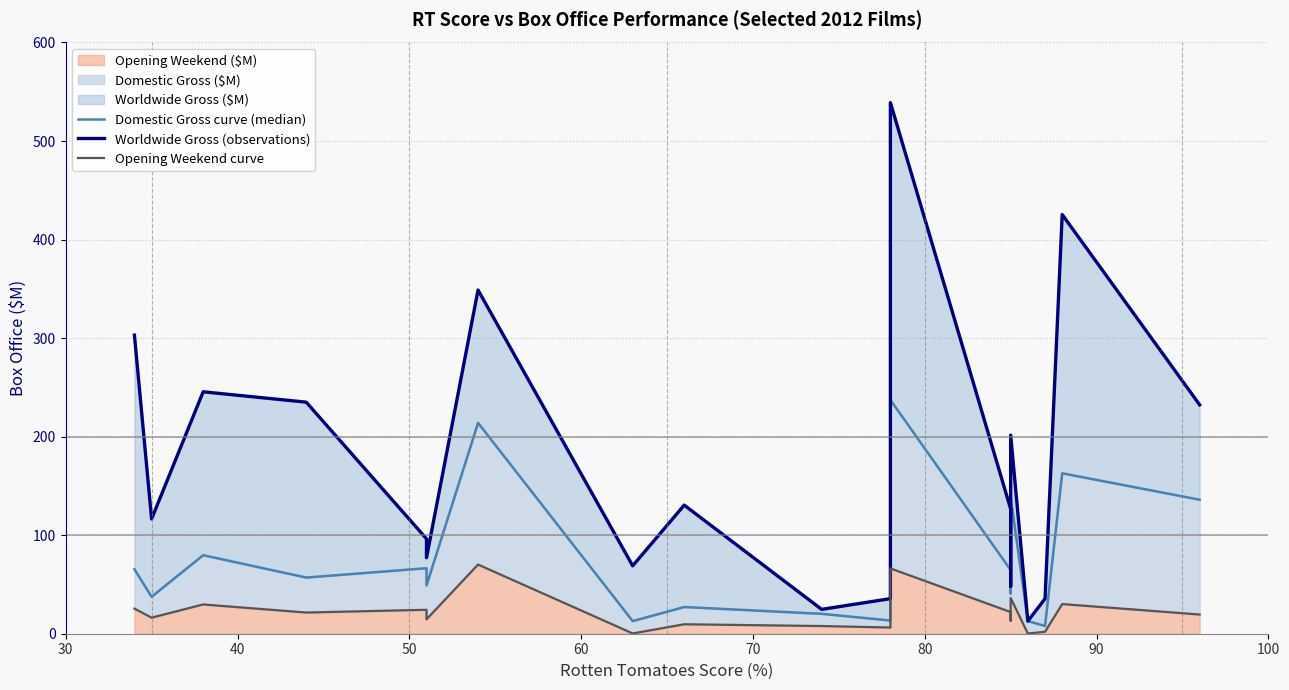

True or false: Opening Weekend curve has more than 0 interior local peaks.

True